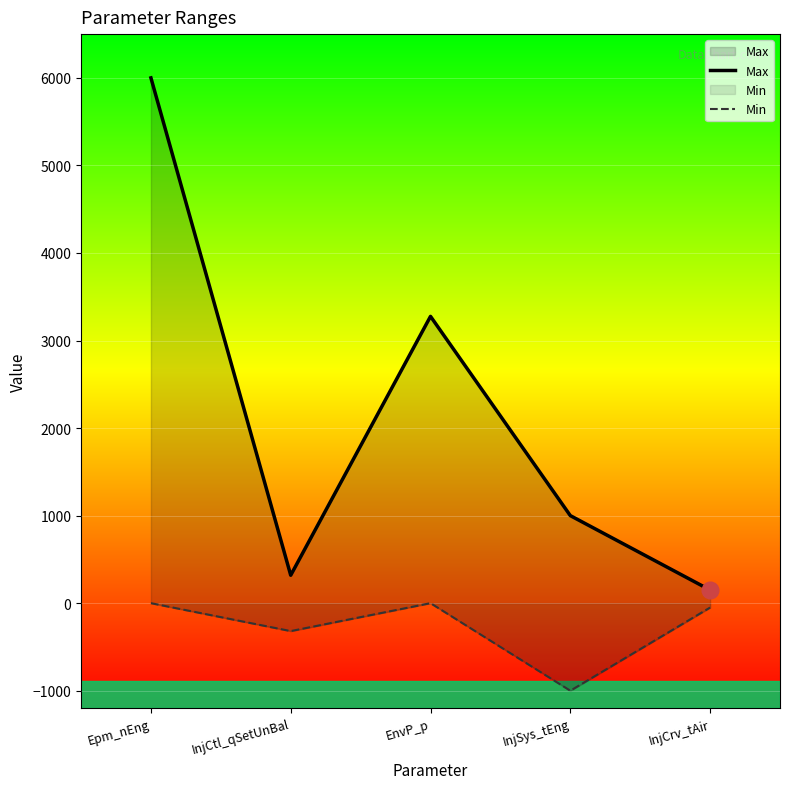

What is the sum of the Min values at Epm_nEng and InjCrv_tAir?

-50